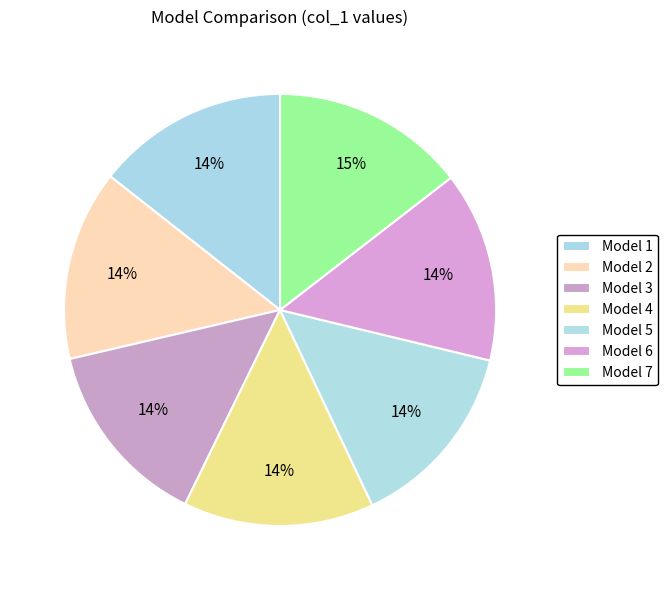

How many slices are in this pie chart?

7